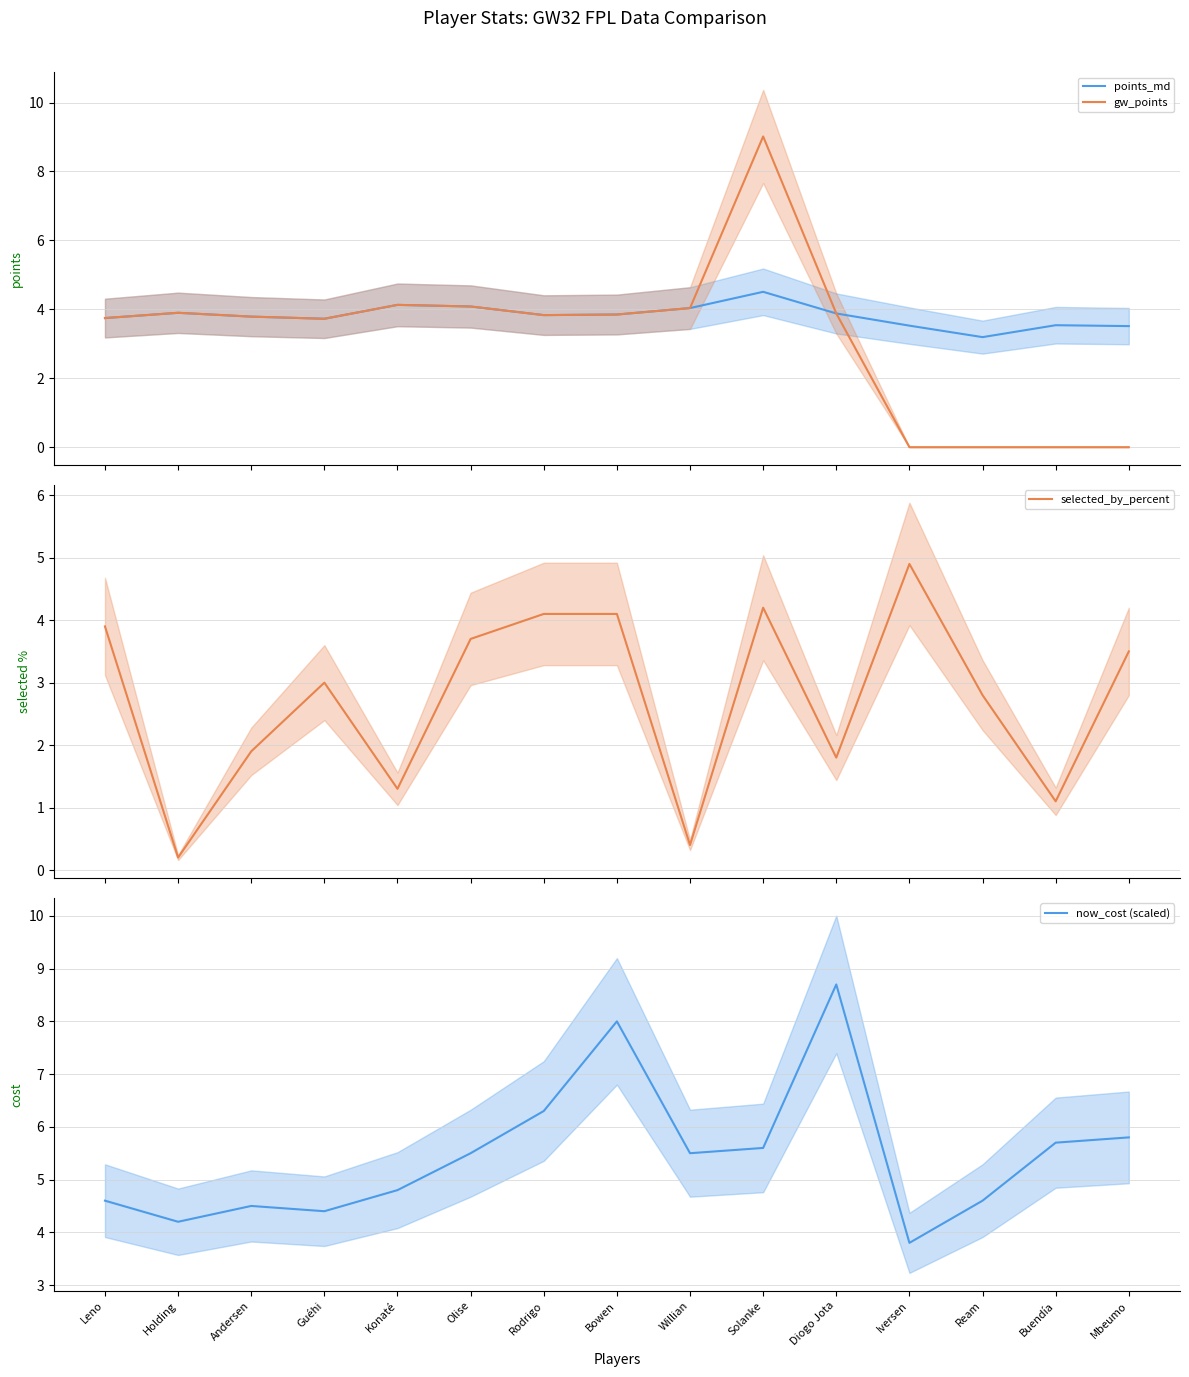

List the series in order of their overall mean, lowest first.

selected_by_percent, gw_points, points_md, now_cost (scaled)